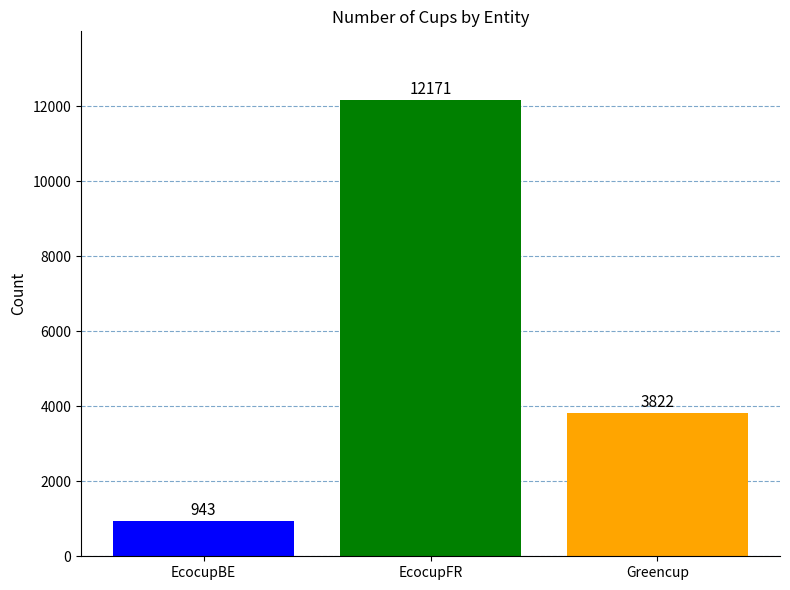

The value at Greencup is 878. True or false?

False